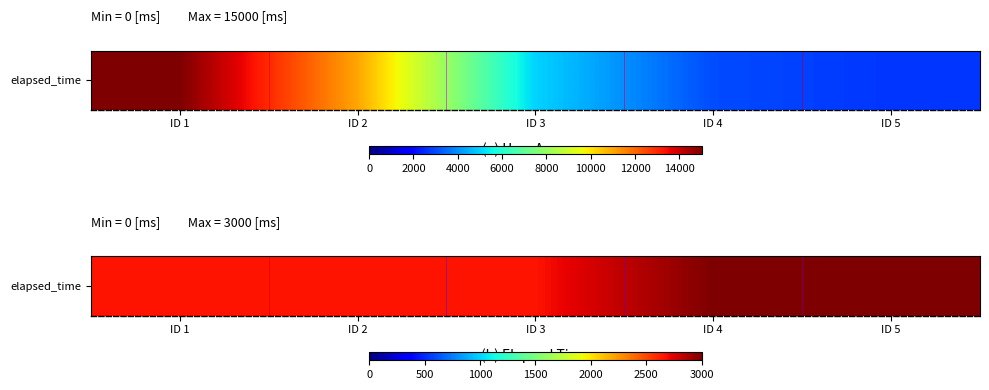

Reading left to right, what are all the values shown in this chart?

2666	2666	2666	3000	5000